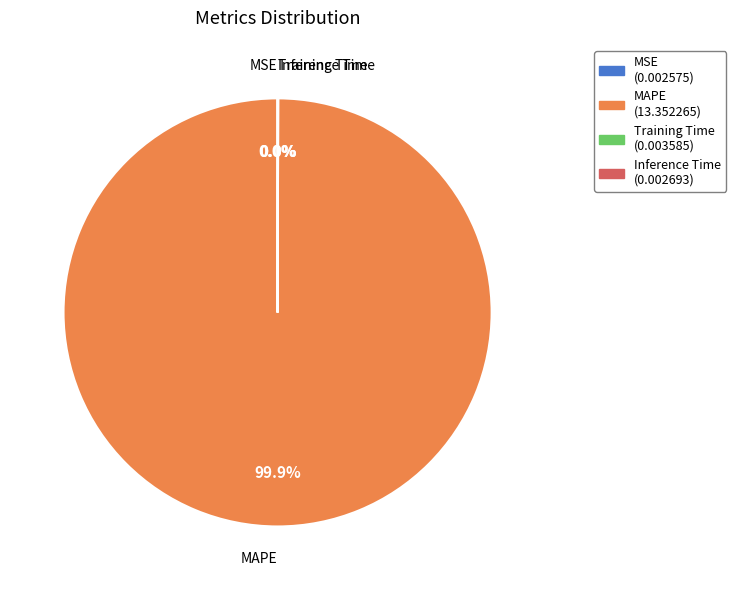

What is the largest slice in the pie chart?

MAPE